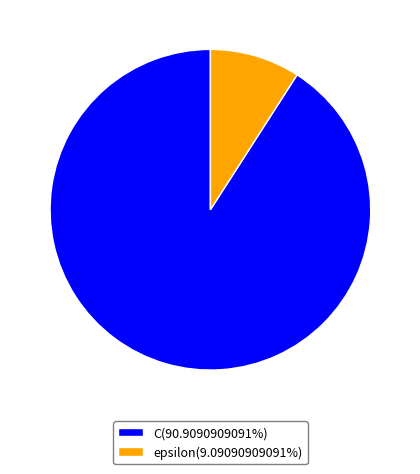

Do epsilon(9.09090909091%) and C(90.9090909091%) together represent more than half of the pie?

Yes